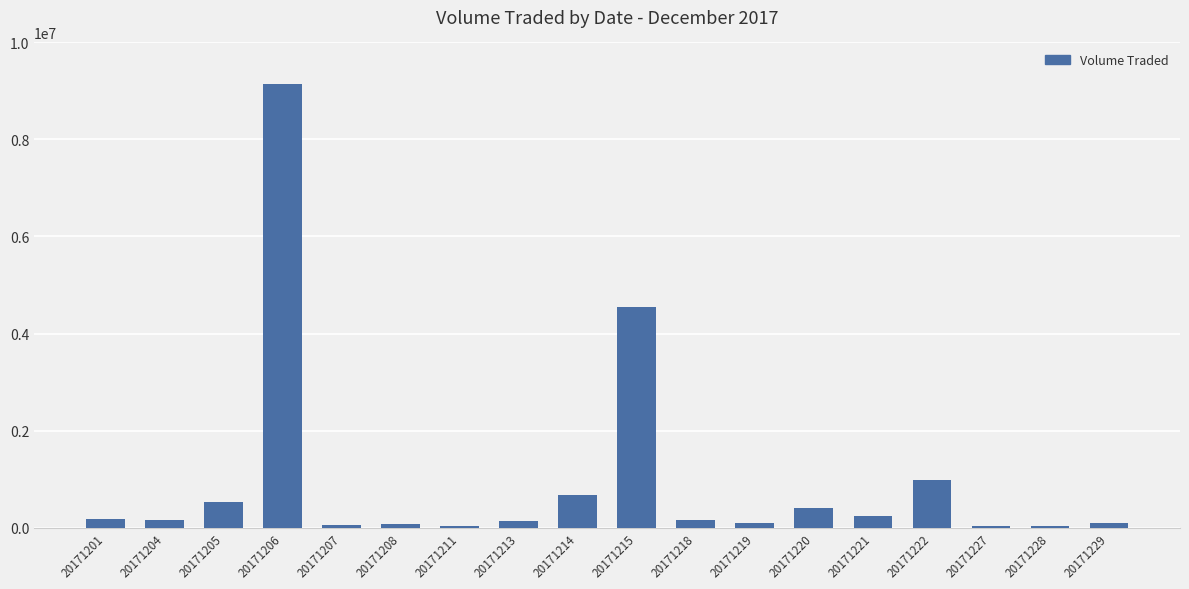

At which label does the data first exceed 161800?

20171201